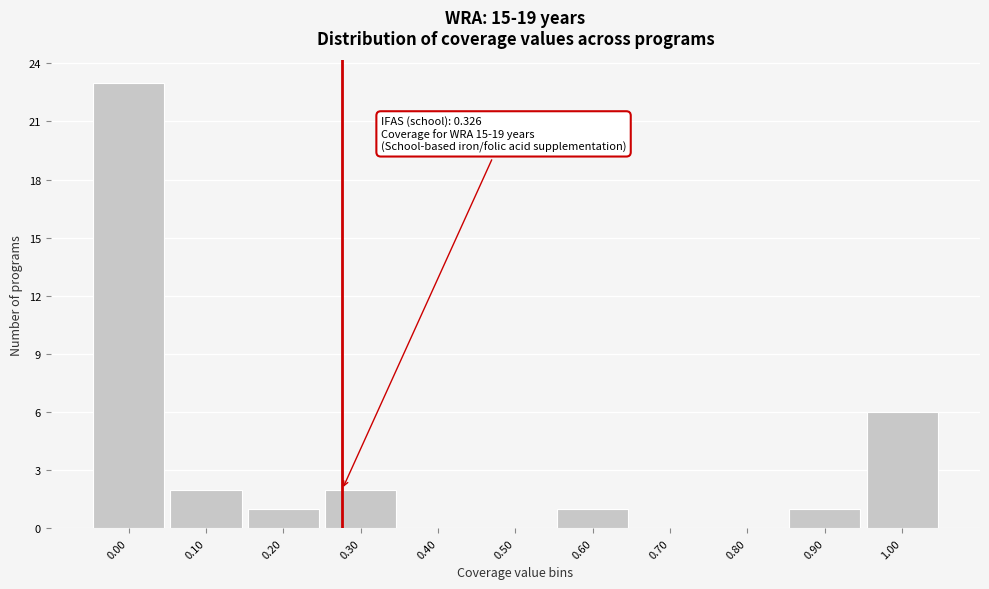

Reading left to right, what are all the values shown in this chart?

0.00=23	0.10=2	0.20=1	0.30=2	0.40=0	0.50=0	0.60=1	0.70=0	0.80=0	0.90=1	1.00=6